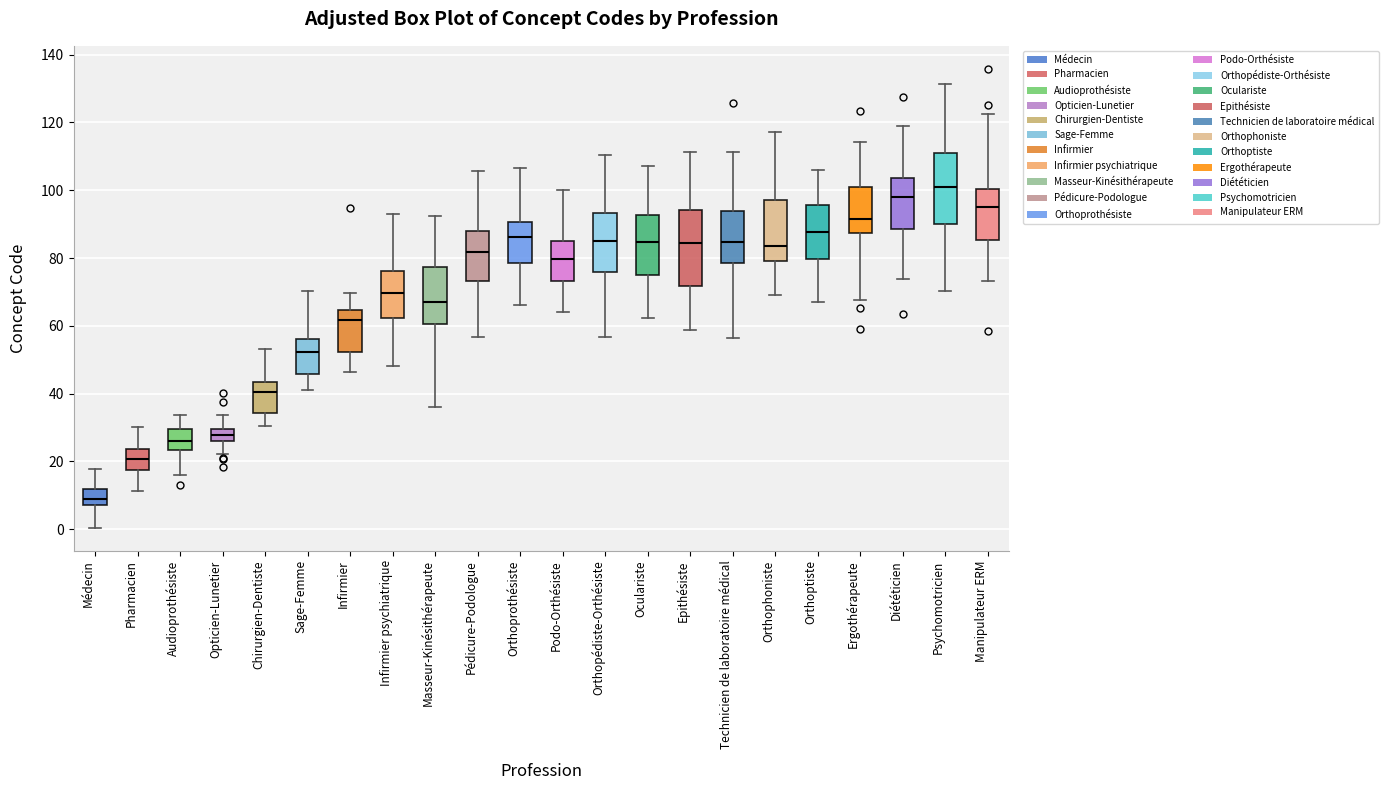

Which box's median line is the highest?

Psychomotricien